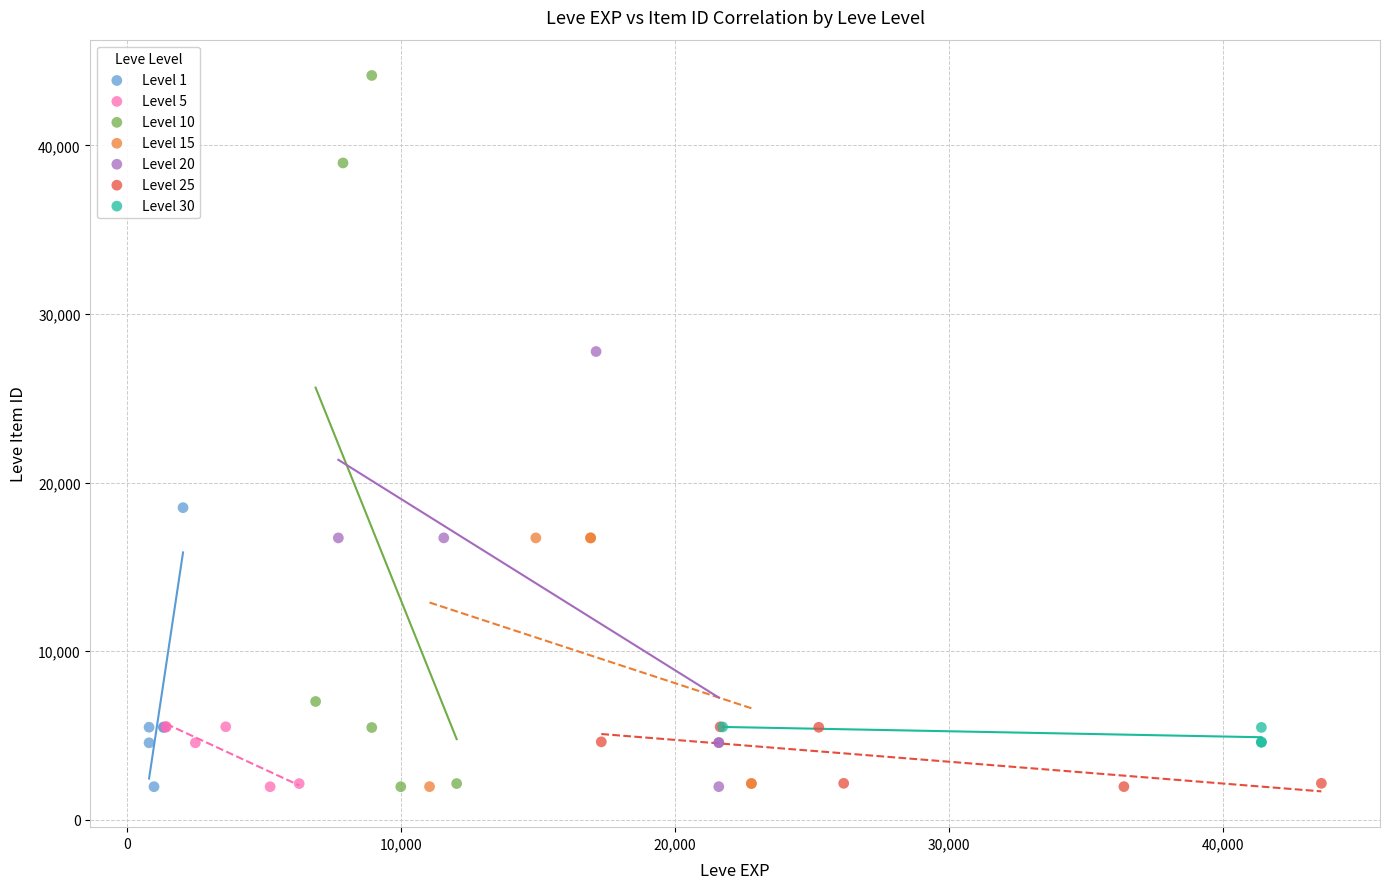

Which series has the widest spread of Y values?

Level 10